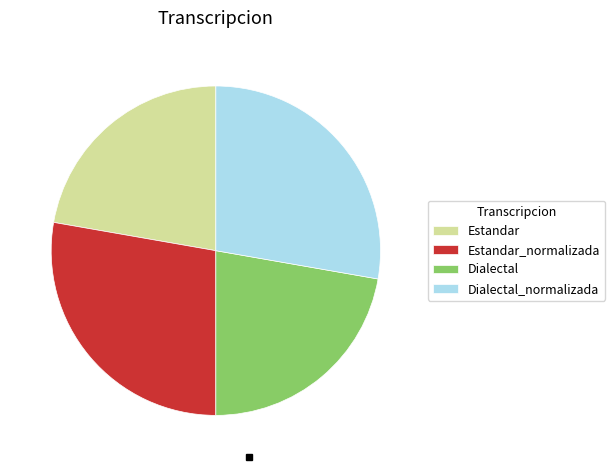

What is the ratio of the value at Estandar to the value at Dialectal_normalizada?

0.8